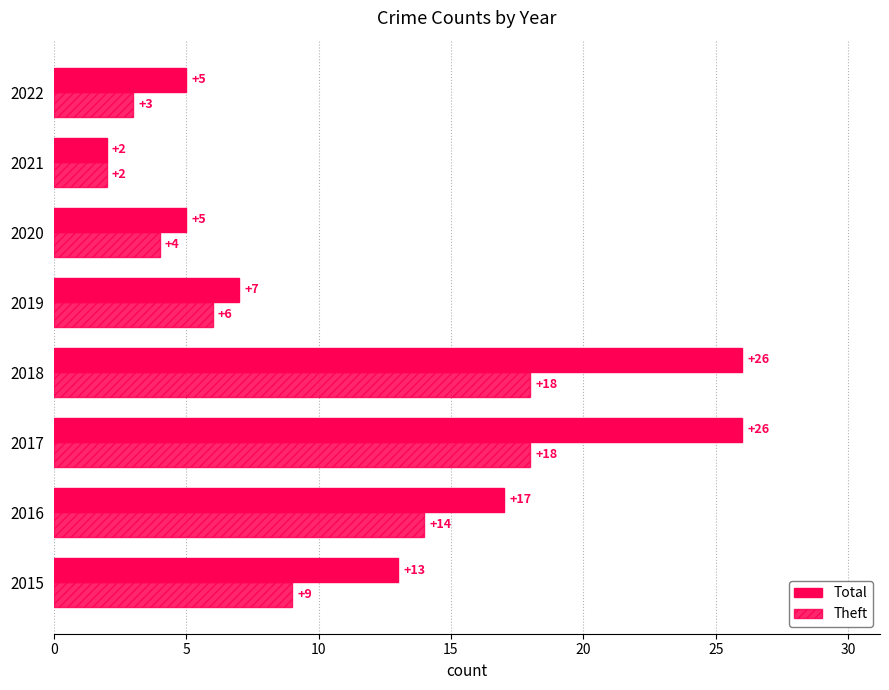

How many values in the Theft series are below 9?

4